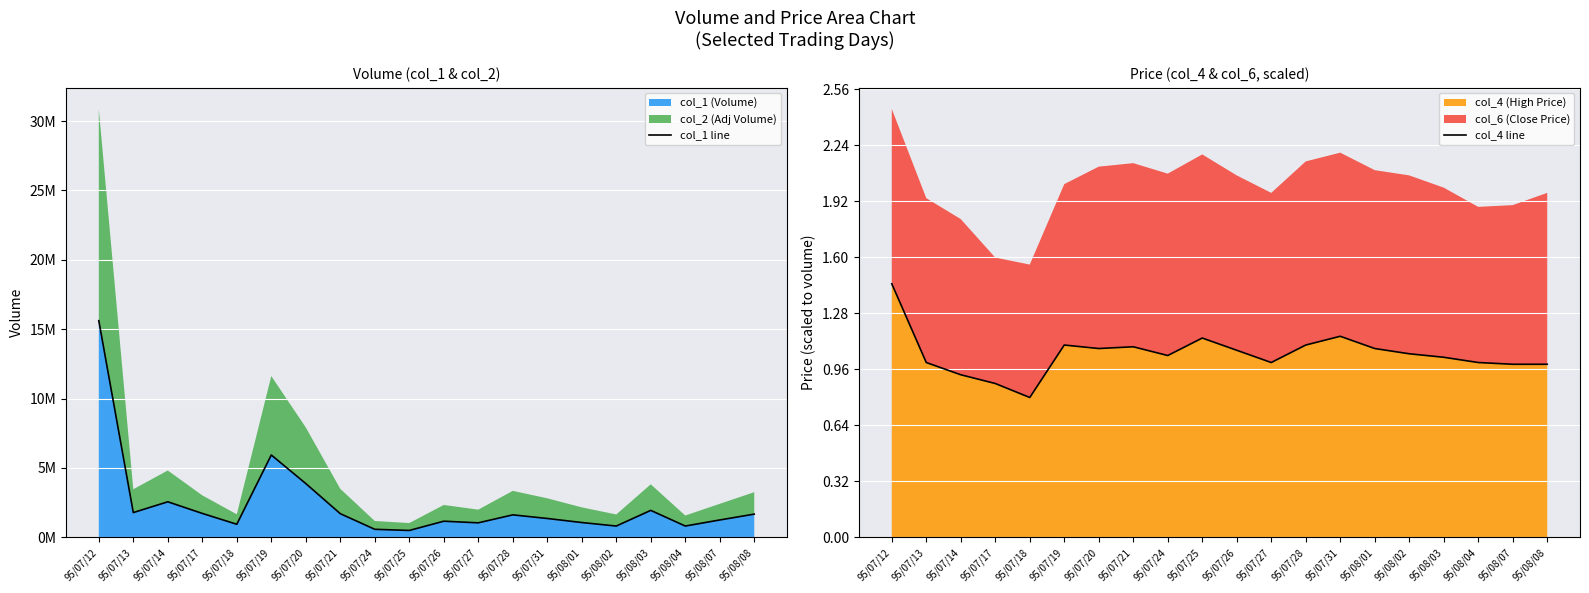

Reading right to left, list all the values displayed in this chart.

col_1 line: 1677000.0	1255000.0	818000.0	1947000.0	818000.0	1071000.0	1363000.0	1624000.0	1049000.0	1167000.0	500000.0	583000.0	1709000.0	3880000.0	5937000.0	946000.0	1728000.0	2565000.0	1789000.0	15613000.0
col_4 line: 15456870.0	15456870.0	15613000.0	16081390.0	16393650.0	16862040.0	17954950.0	17174300.0	15613000.0	16705910.0	17798820.0	16237520.0	17018170.0	16862040.0	17174300.0	12490400.0	13739440.0	14520090.0	15613000.0	22638850.0